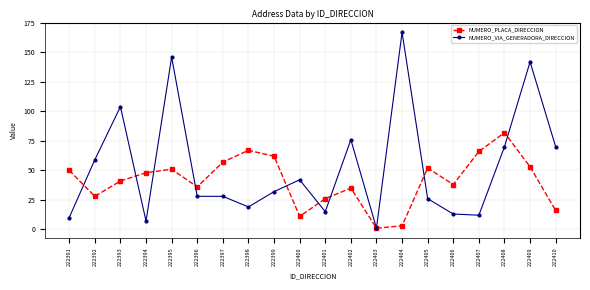

What is the smallest value displayed?

1